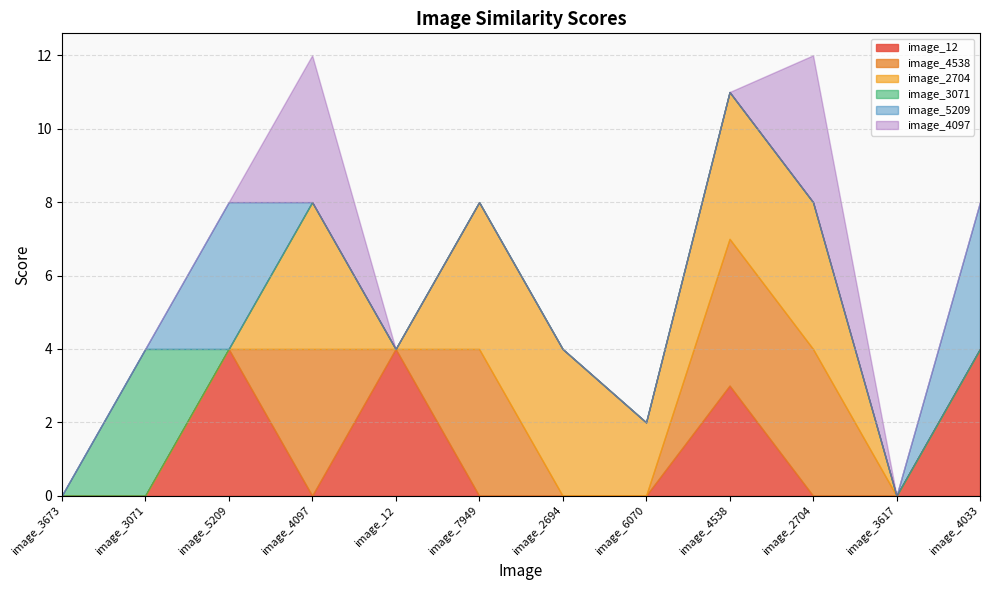

Does the chart display data point markers on the line(s)?

No